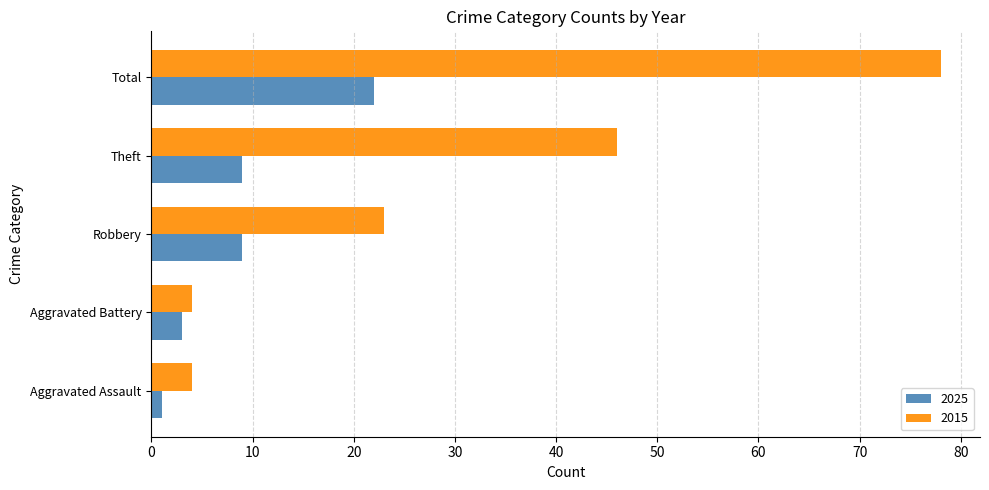

Which category has the lowest value across all series?

Aggravated Assault